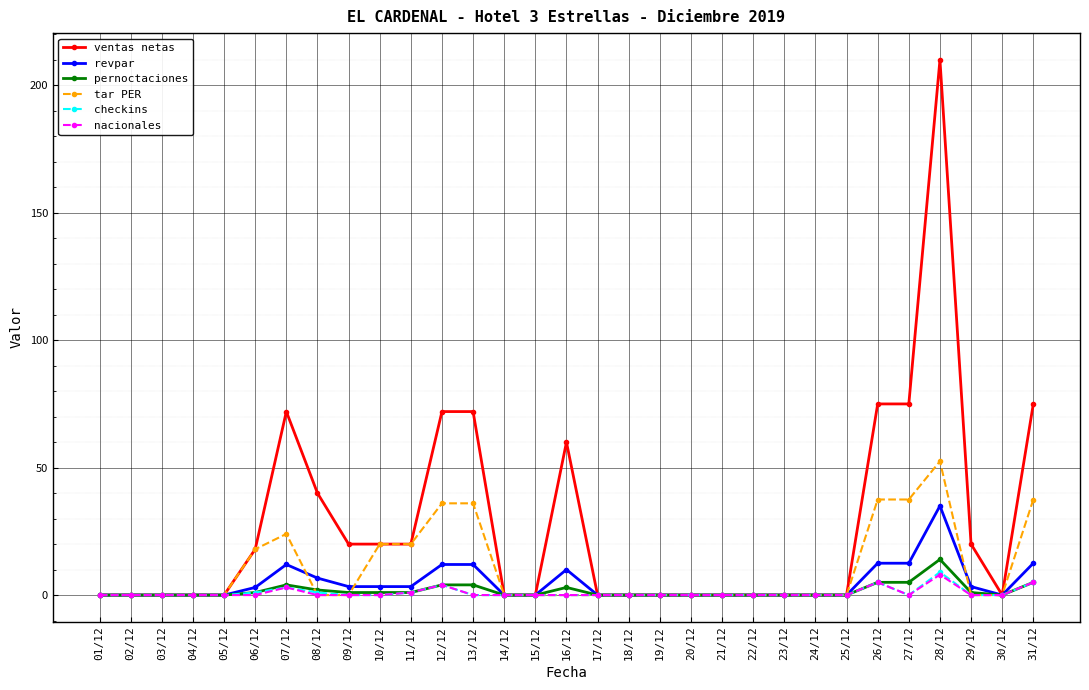

At which category is the sum across all series the highest?

28/12